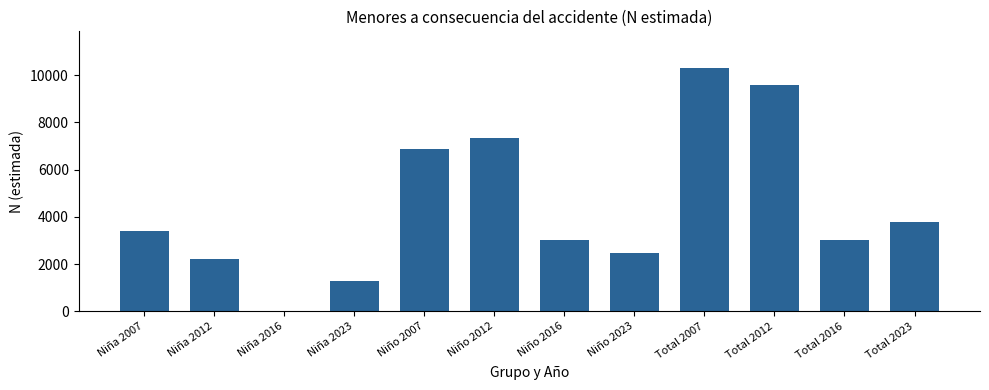

What is the sum of all values?

53442